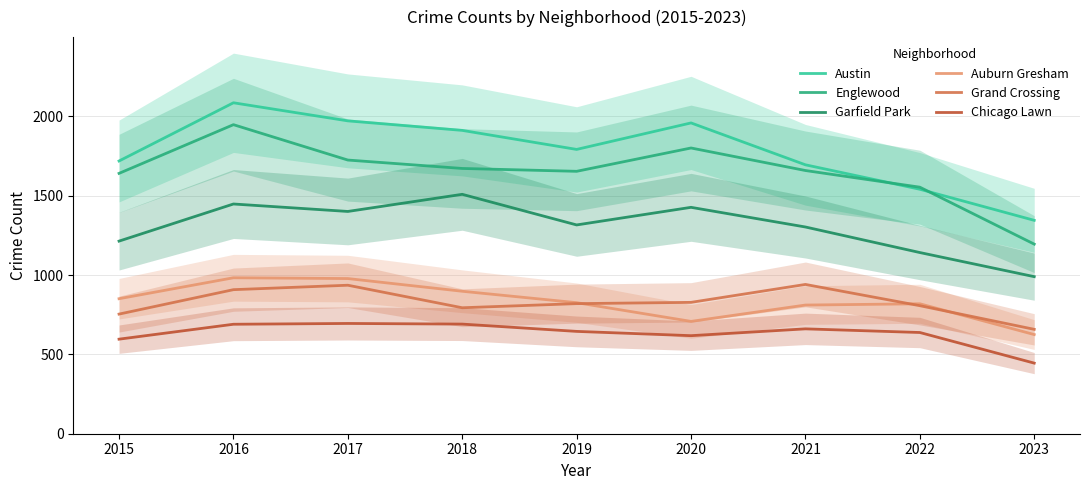

Reading right to left, list all the values displayed in this chart.

Austin: 2023=1345	2022=1541	2021=1695	2020=1959	2019=1792	2018=1912	2017=1972	2016=2086	2015=1719
Englewood: 2023=1195	2022=1554	2021=1659	2020=1801	2019=1654	2018=1672	2017=1725	2016=1948	2015=1641
Garfield Park: 2023=990	2022=1142	2021=1303	2020=1427	2019=1316	2018=1509	2017=1401	2016=1448	2015=1214
Auburn Gresham: 2023=625	2022=819	2021=811	2020=708	2019=826	2018=898	2017=978	2016=983	2015=851
Grand Crossing: 2023=658	2022=807	2021=941	2020=828	2019=820	2018=794	2017=936	2016=908	2015=754
Chicago Lawn: 2023=445	2022=638	2021=661	2020=618	2019=645	2018=691	2017=695	2016=690	2015=596